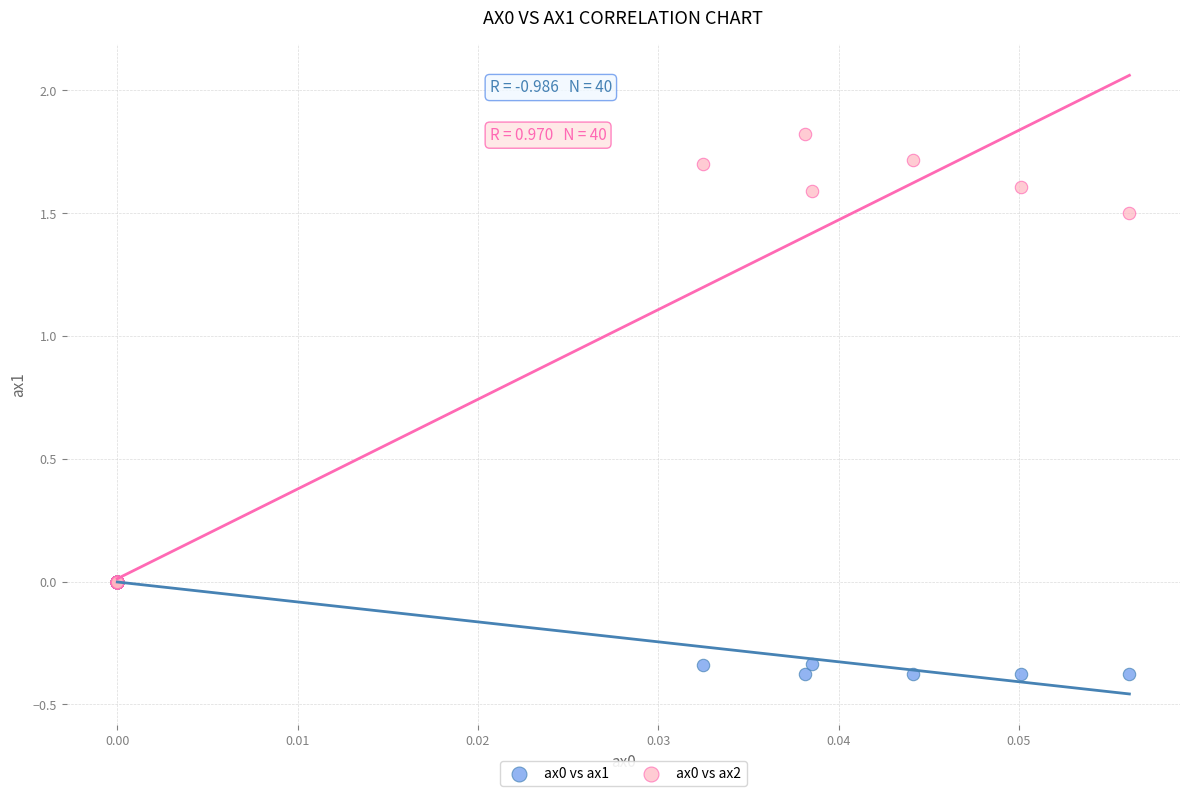

What are all the series names shown in the legend?

ax0 vs ax1, ax0 vs ax2